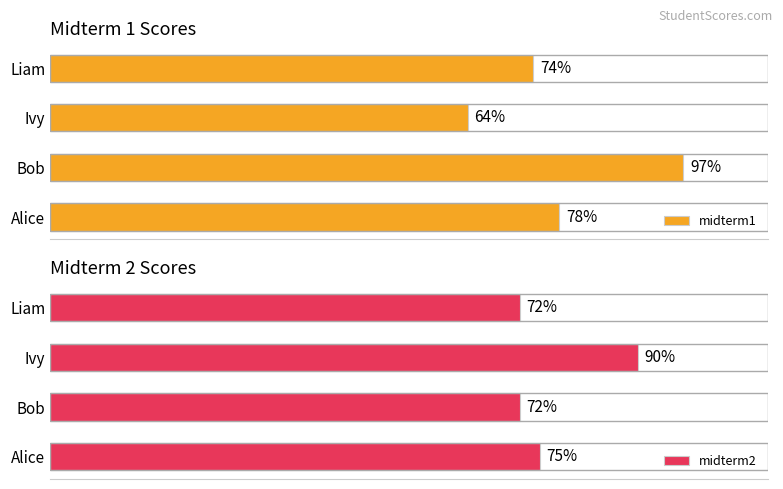

How many values in the midterm1 series exceed 78?

1